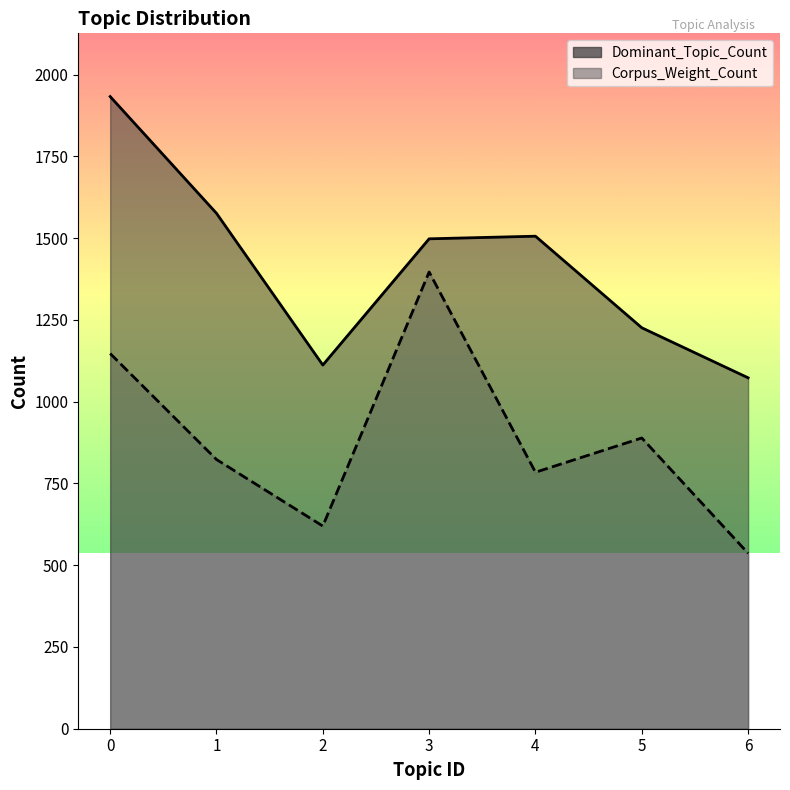

List the series in order of their peak value, highest first.

Dominant_Topic_Count, Corpus_Weight_Count